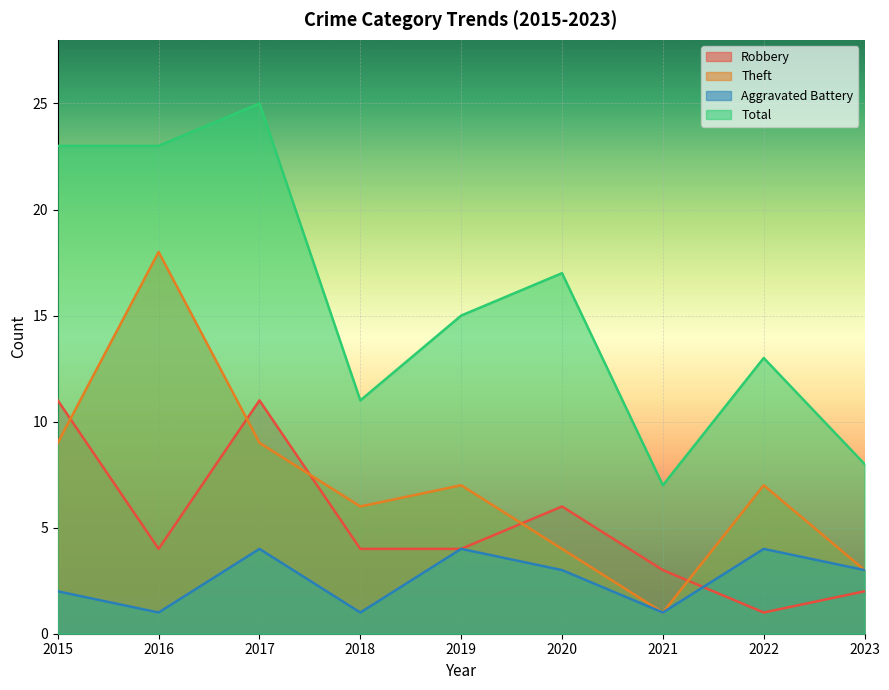

Reading right to left, transcribe all the data shown in this chart.

Robbery: 2023=2	2022=1	2021=3	2020=6	2019=4	2018=4	2017=11	2016=4	2015=11
Theft: 2023=3	2022=7	2021=1	2020=4	2019=7	2018=6	2017=9	2016=18	2015=9
Aggravated Battery: 2023=3	2022=4	2021=1	2020=3	2019=4	2018=1	2017=4	2016=1	2015=2
Total: 2023=8	2022=13	2021=7	2020=17	2019=15	2018=11	2017=25	2016=23	2015=23